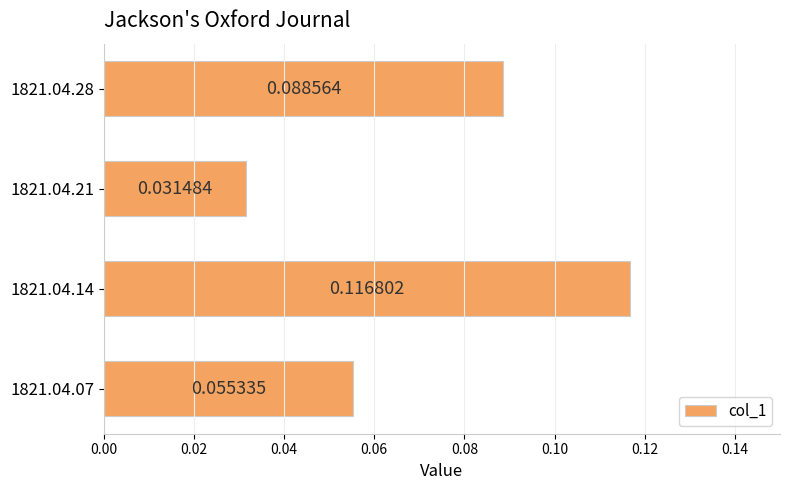

How many data points does each series have?

4